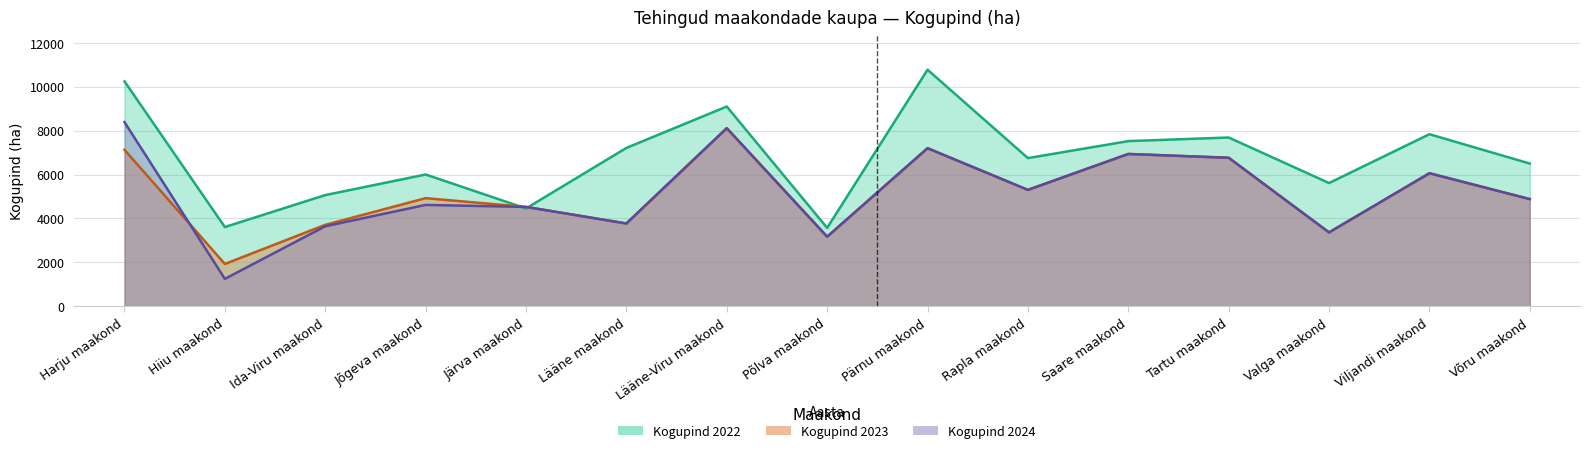

Reading left to right, transcribe all the data shown in this chart.

Kogupind 2022: Harju maakond=10240	Hiiu maakond=3611	Ida-Viru maakond=5064	Jõgeva maakond=6001	Järva maakond=4456	Lääne maakond=7210	Lääne-Viru maakond=9093	Põlva maakond=3572	Pärnu maakond=10768	Rapla maakond=6747	Saare maakond=7520	Tartu maakond=7684	Valga maakond=5612	Viljandi maakond=7834	Võru maakond=6499
Kogupind 2023: Harju maakond=7125	Hiiu maakond=1931	Ida-Viru maakond=3710	Jõgeva maakond=4924	Järva maakond=4526	Lääne maakond=3772	Lääne-Viru maakond=8108	Põlva maakond=3170	Pärnu maakond=7197	Rapla maakond=5301	Saare maakond=6935	Tartu maakond=6762	Valga maakond=3366	Viljandi maakond=6059	Võru maakond=4881
Kogupind 2024: Harju maakond=8385	Hiiu maakond=1253	Ida-Viru maakond=3645	Jõgeva maakond=4617	Järva maakond=4526	Lääne maakond=3772	Lääne-Viru maakond=8108	Põlva maakond=3170	Pärnu maakond=7197	Rapla maakond=5301	Saare maakond=6935	Tartu maakond=6762	Valga maakond=3366	Viljandi maakond=6059	Võru maakond=4881